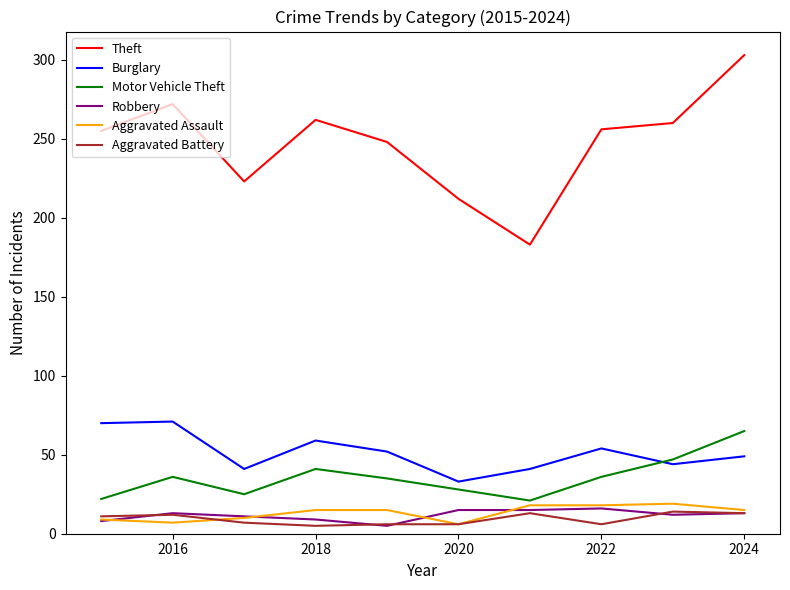

What is the maximum value for Burglary?

71